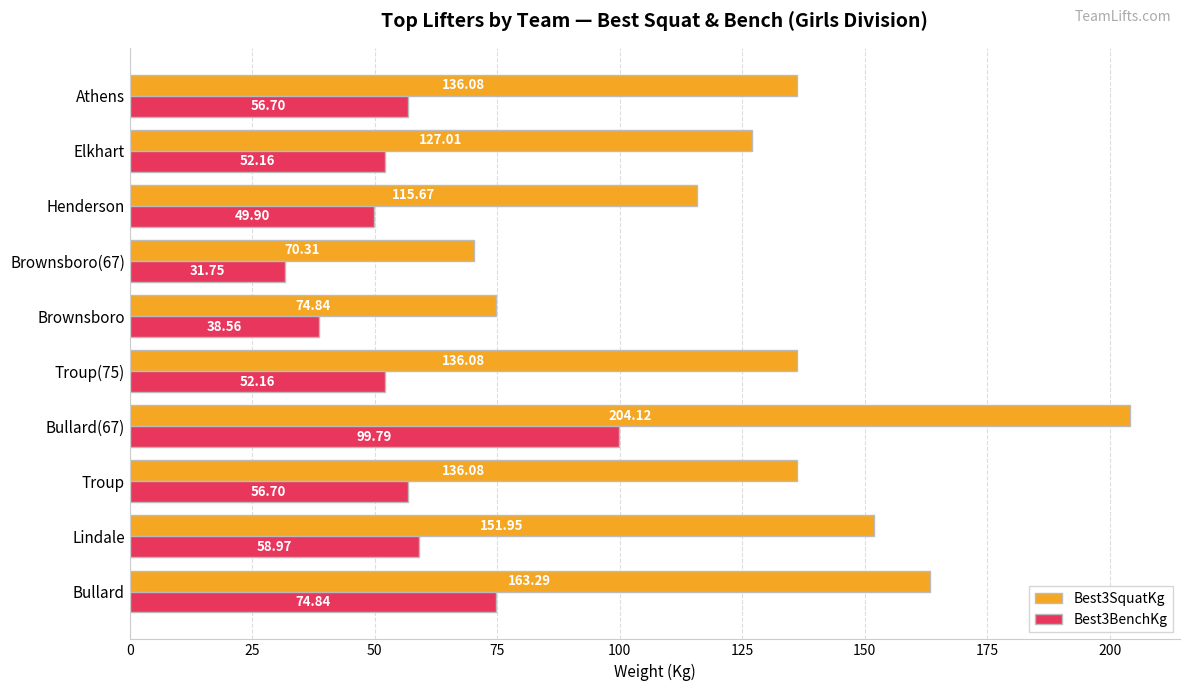

What is the maximum value for Best3BenchKg?

99.8